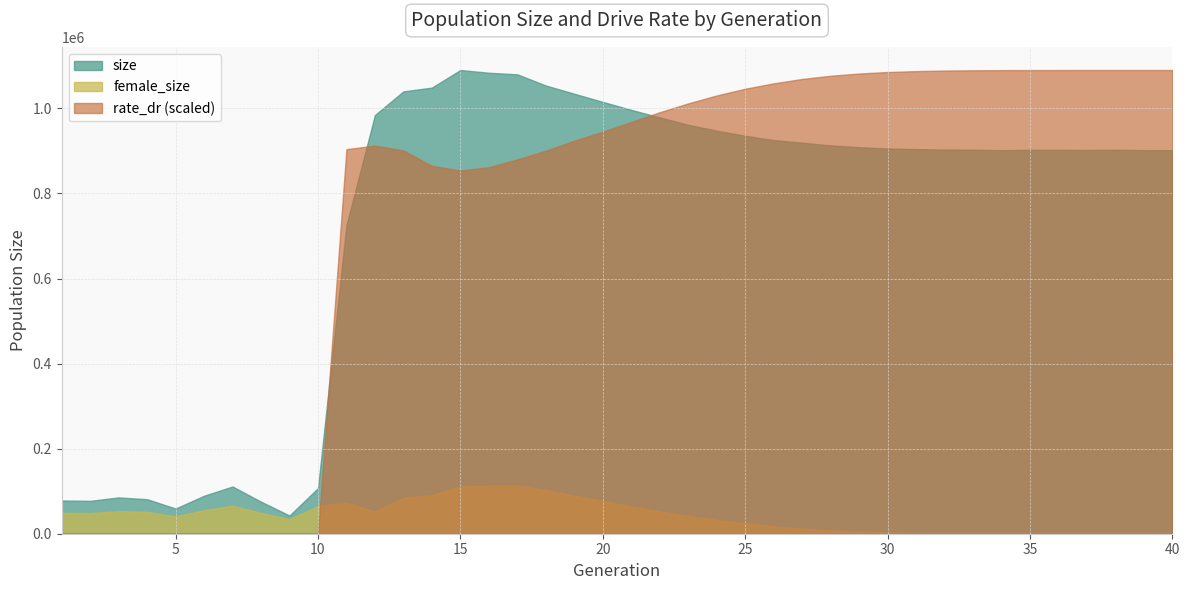

Reading right to left, extract all data points from this chart.

size: 901688.0	901830.0	902693.0	902070.0	902394.0	902611.0	901643.0	902871.0	903006.0	904263.0	905725.0	908750.0	912982.0	919222.0	925544.0	935549.0	947549.0	961388.0	978739.0	996511.0	1015213.0	1034389.0	1053758.0	1079968.0	1083763.0	1090147.0	1048827.0	1039973.0	984350.0	725537.0	107163.0	42744.0	75335.0	111047.0	89277.0	59244.0	81123.0	85331.0	77287.0	78118.0
female_size: 0.0	1.0	2.0	10.0	32.0	85.0	200.0	449.0	897.0	1706.0	3056.0	5085.0	7980.0	12076.0	17580.0	24196.0	32399.0	41539.0	52467.0	63830.0	77085.0	89274.0	102531.0	113231.0	112284.0	111471.0	90721.0	84017.0	52456.0	72292.0	64945.0	34297.0	49050.0	66079.0	55357.0	40815.0	51501.0	52971.0	48704.0	49175.0
rate_dr: 1.0	1.0	1.0	1.0	1.0	1.0	1.0	1.0	1.0	1.0	1.0	1.0	1.0	1.0	1.0	1.0	0.9	0.9	0.9	0.9	0.9	0.8	0.8	0.8	0.8	0.8	0.8	0.8	0.8	0.8	0.0	0.0	0.0	0.0	0.0	0.0	0.0	0.0	0.0	0.0